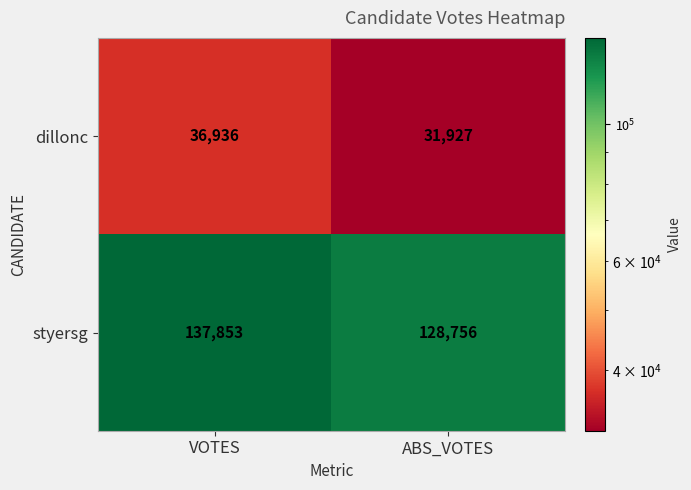

At how many categories does at least one series exceed 123780?

2